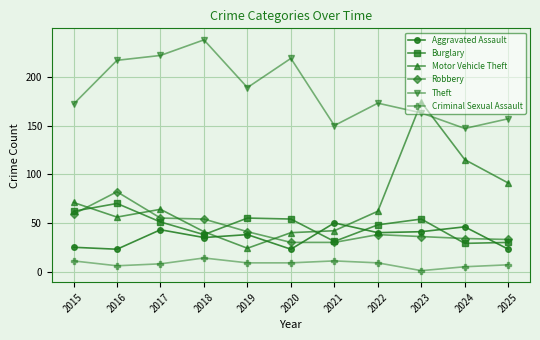

The Criminal Sexual Assault series shows 9 at 2022. True or false?

True